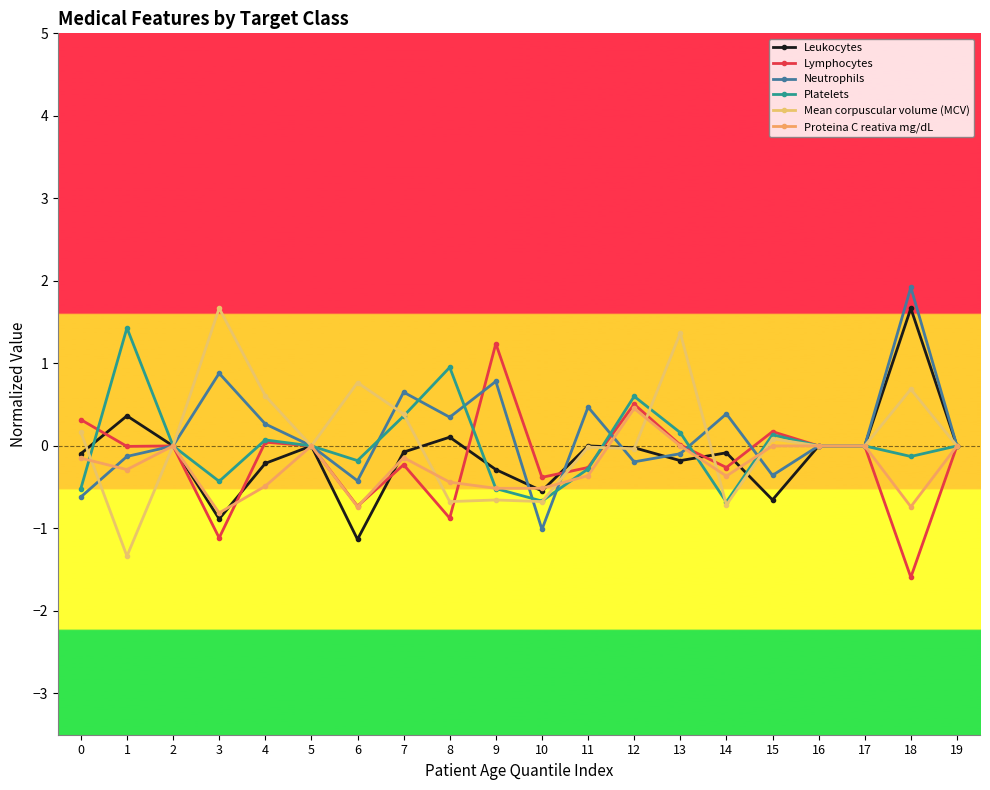

Does the chart have visible grid lines?

No